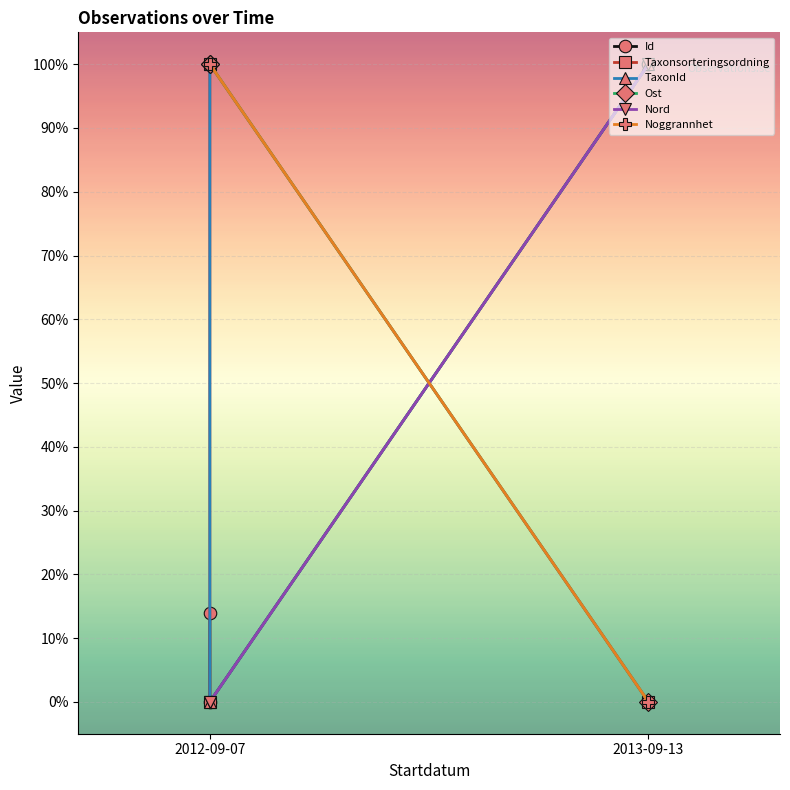

What position from the left is 2012-09-07?

1